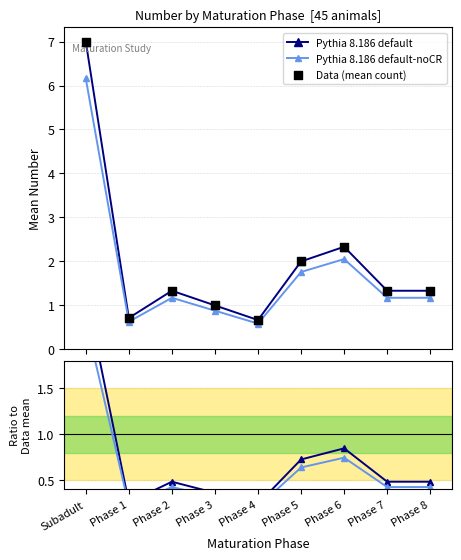

At how many categories does at least one series exceed 0?

9